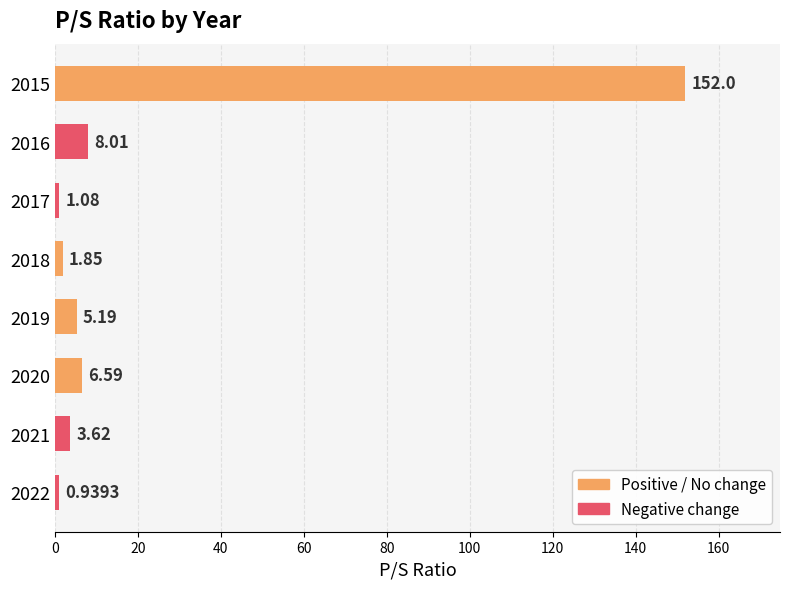

What is the change in value from 2018 to 2017?

-0.8